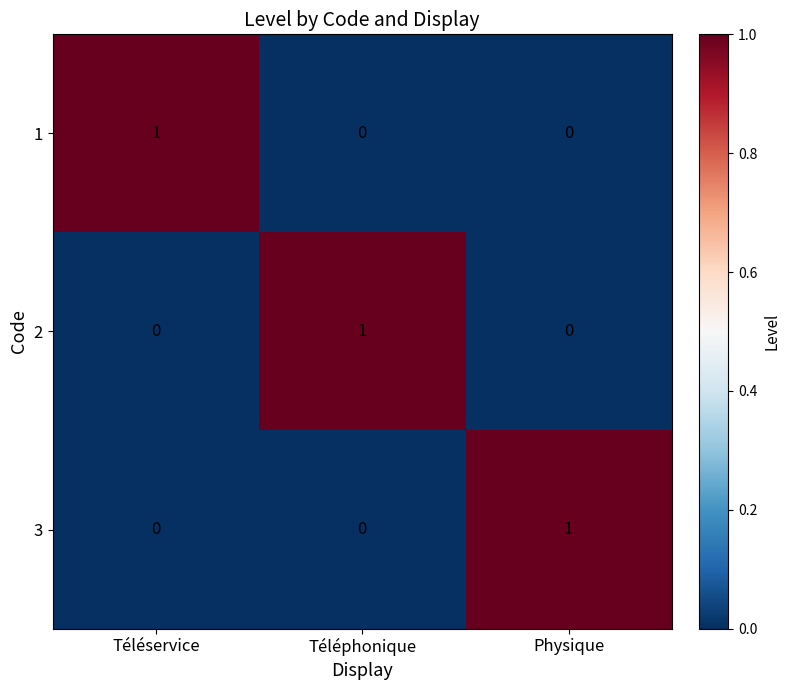

The value of 3 at Physique is 1. True or false?

True